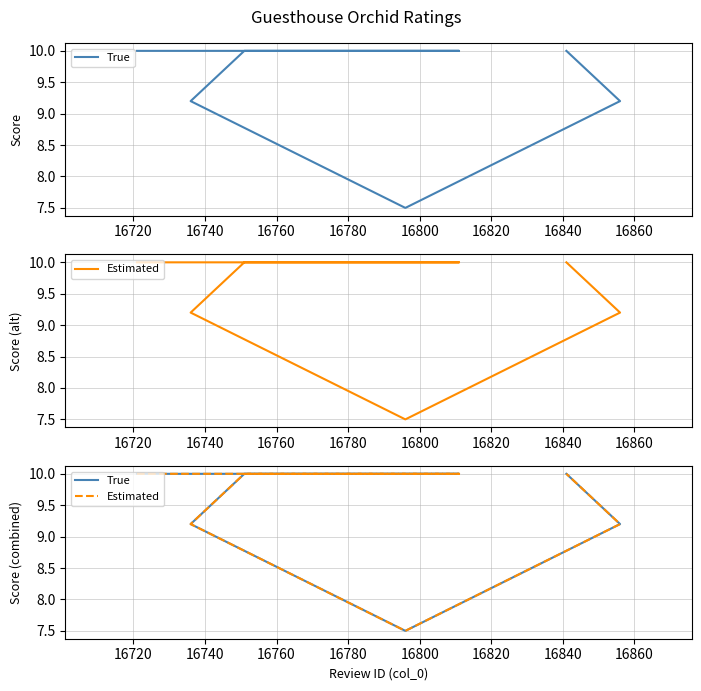

True or false: True and Estimated intersect in this chart.

False